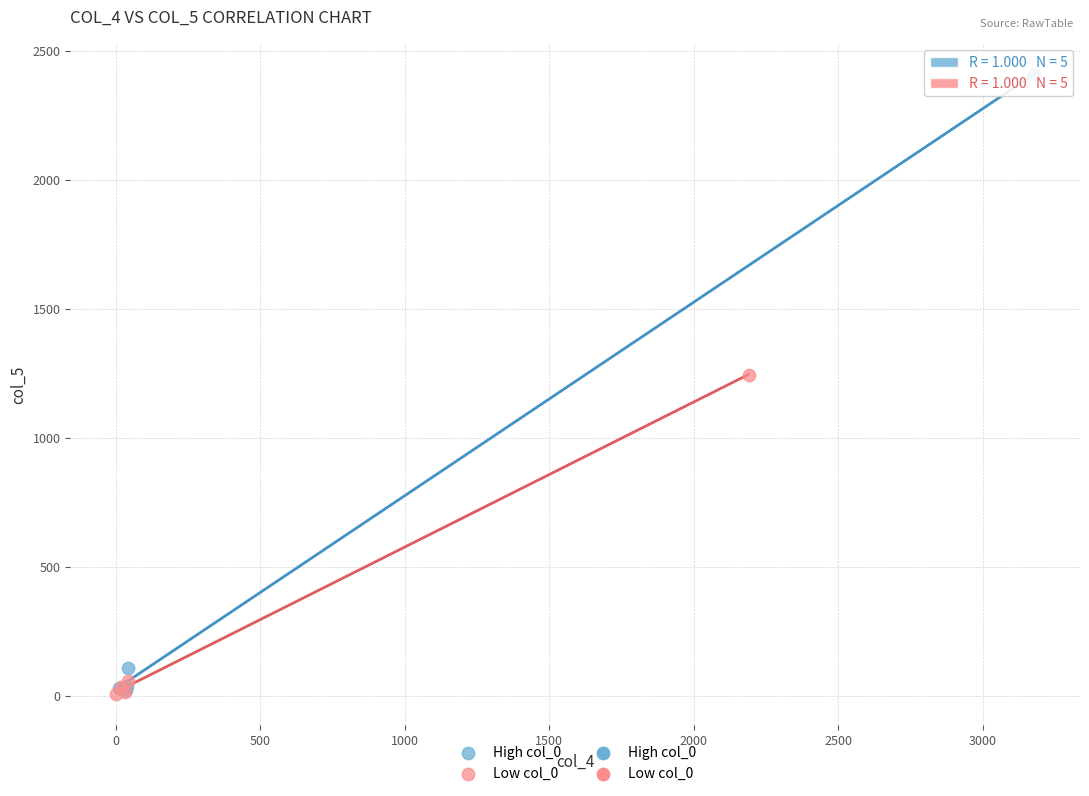

Which series has the widest spread of Y values?

High col_0